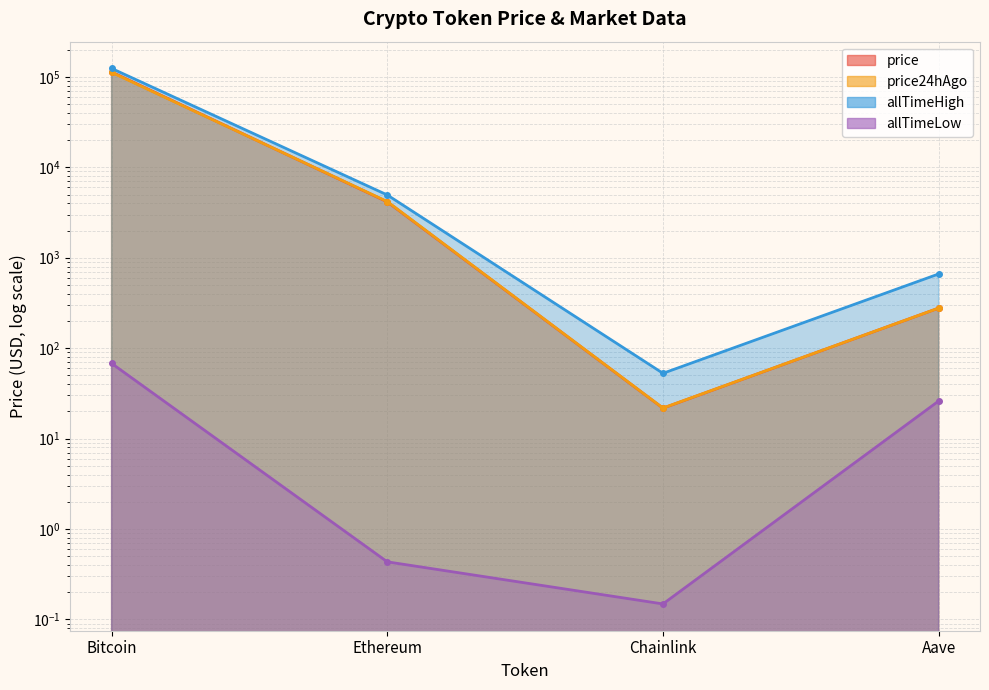

True or false: price and allTimeHigh cross at least once.

False